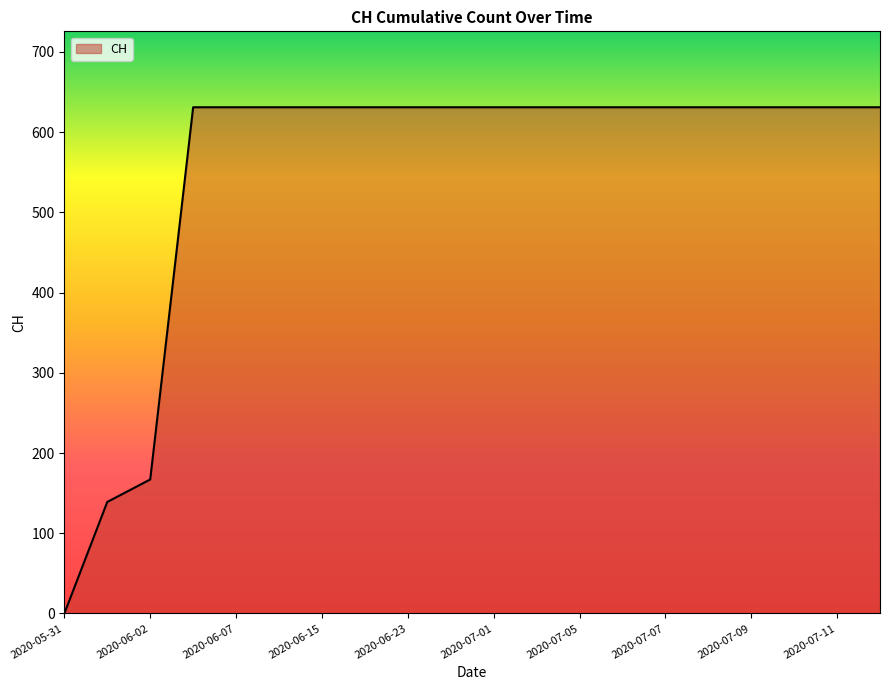

What is the maximum value shown in the chart?

631